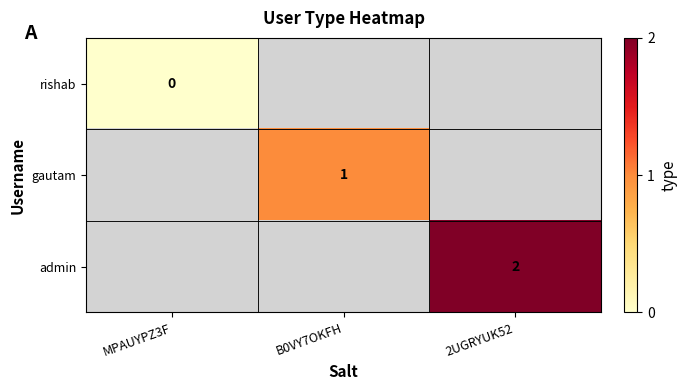

Count the number of categories in the chart.

3